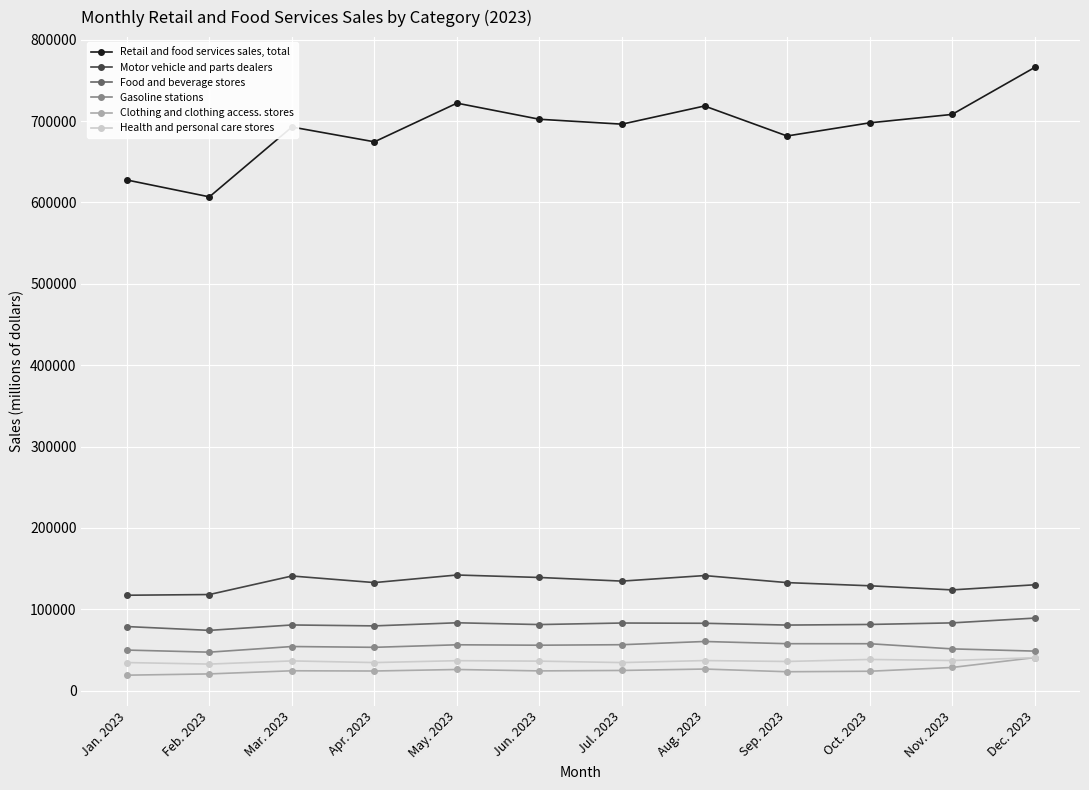

Is the value of Retail and food services sales, total at Jul. 2023 greater than the value of Gasoline stations at Sep. 2023?

Yes